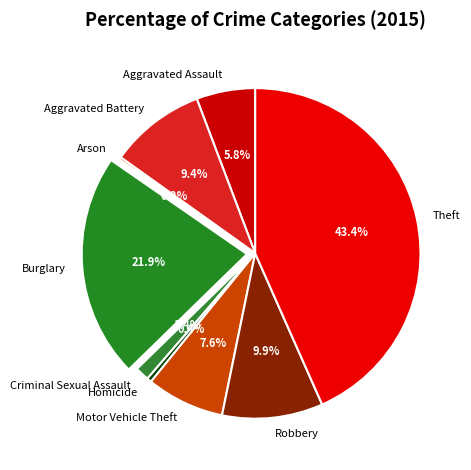

Combined, do Burglary and Motor Vehicle Theft account for over 50%?

No